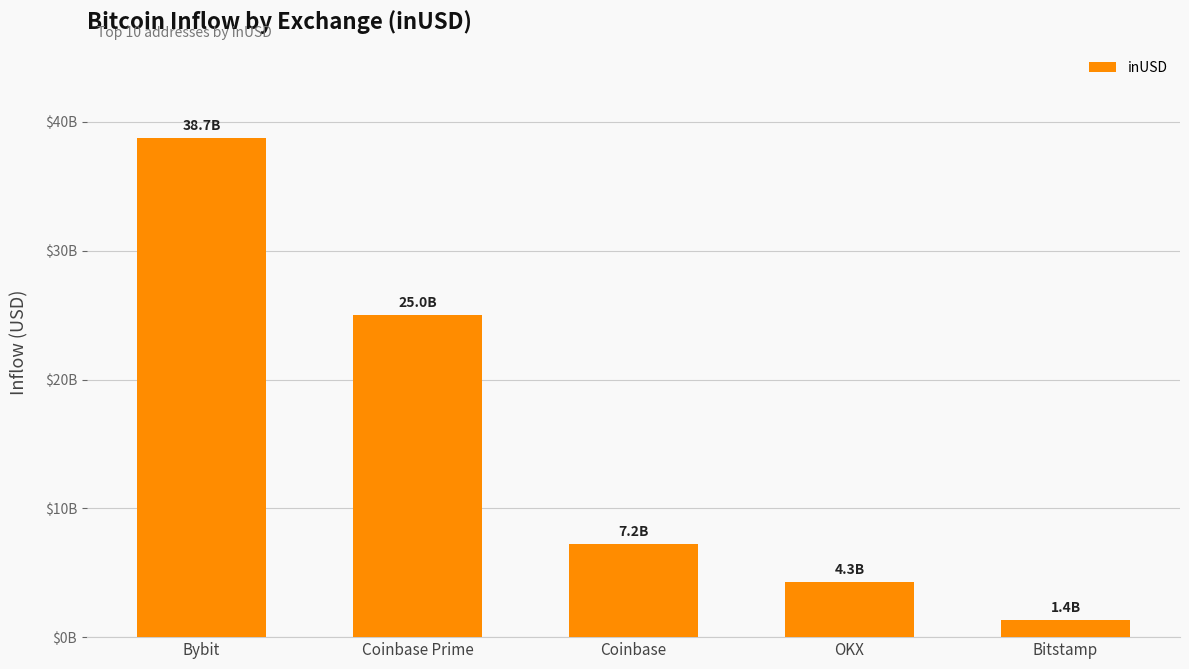

Which has a higher value, OKX or Bitstamp?

OKX